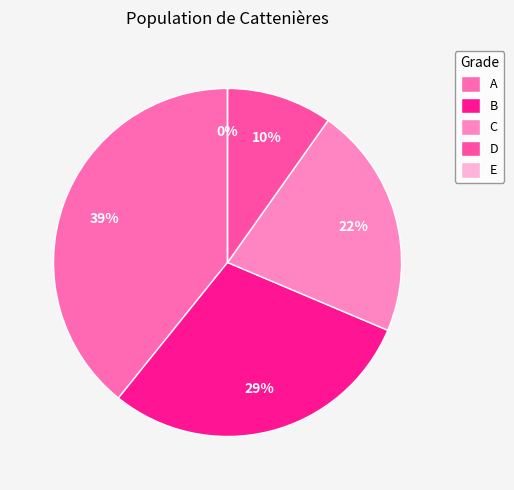

To the nearest percent, what portion does B represent?

29%